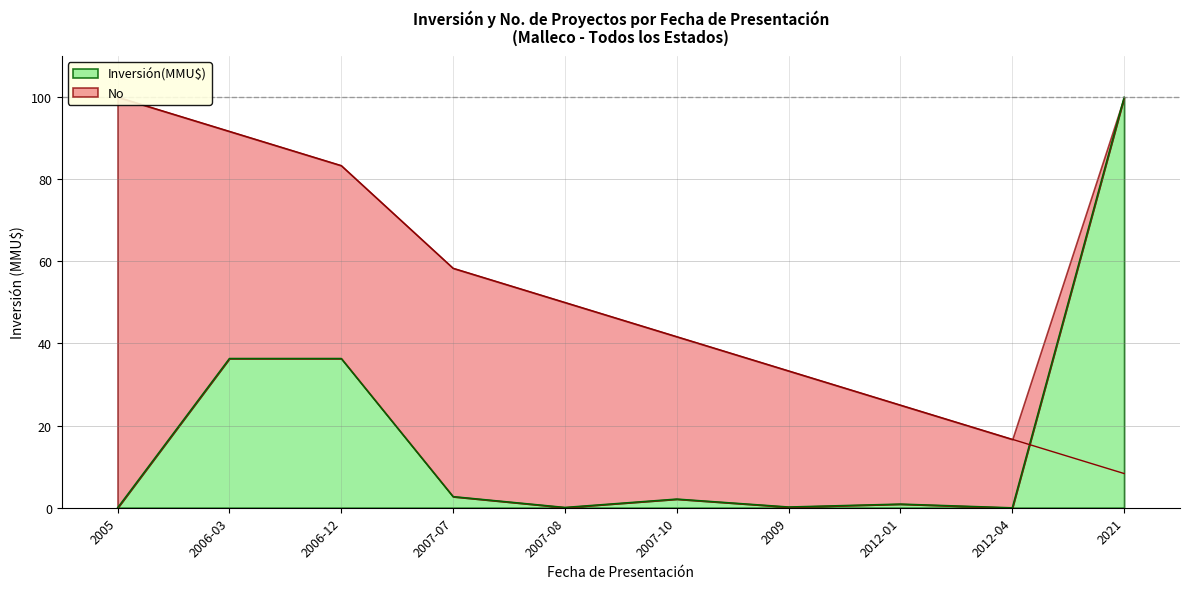

At 2021, list the series in order from smallest to largest.

No, Inversión(MMU$)